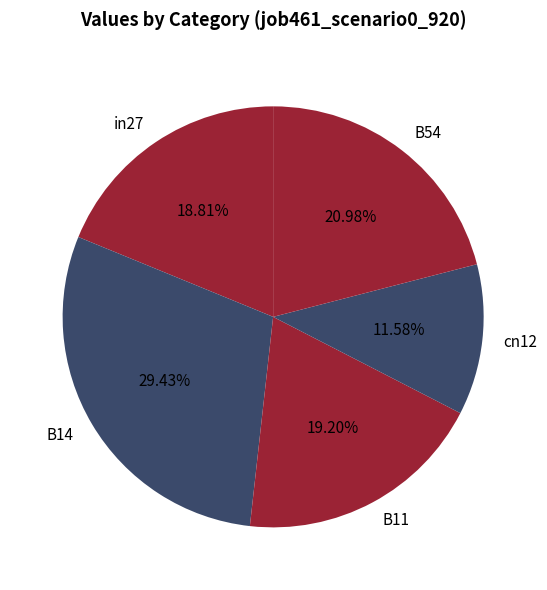

Is the sum of B14 and B54 greater than half?

Yes